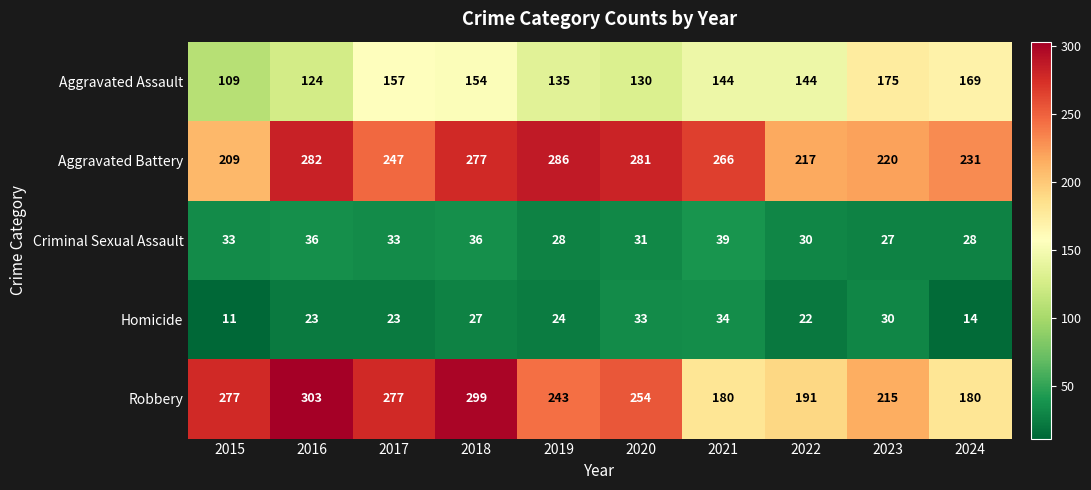

What is the spread (max minus min) of values at 2023?

193